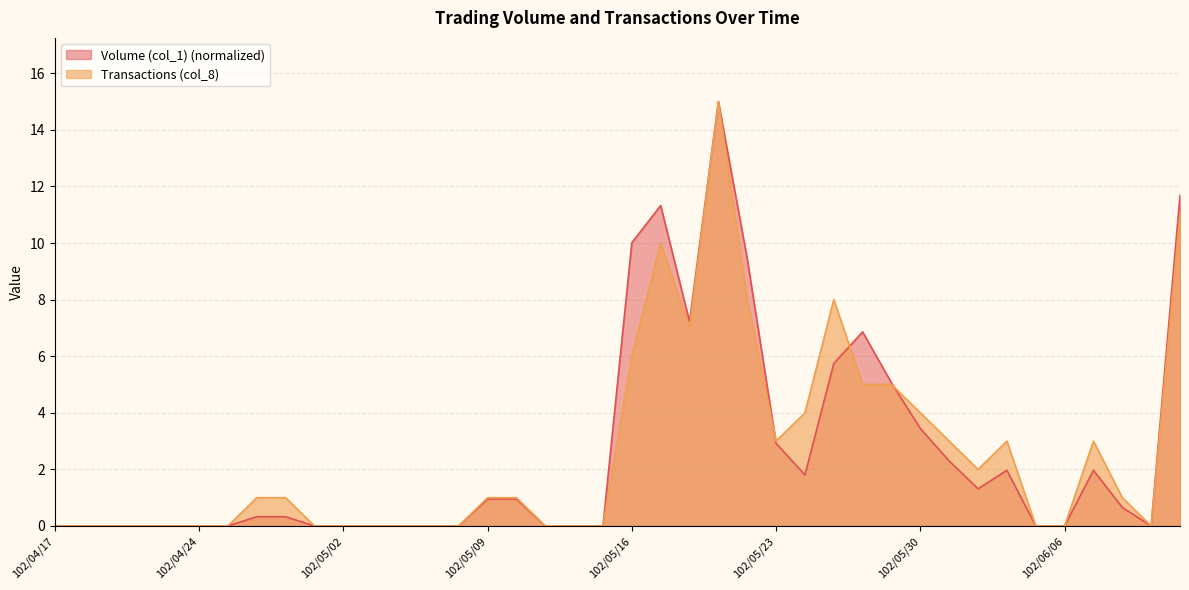

Which category has the highest value in the Volume (col_1) series?

102/05/21